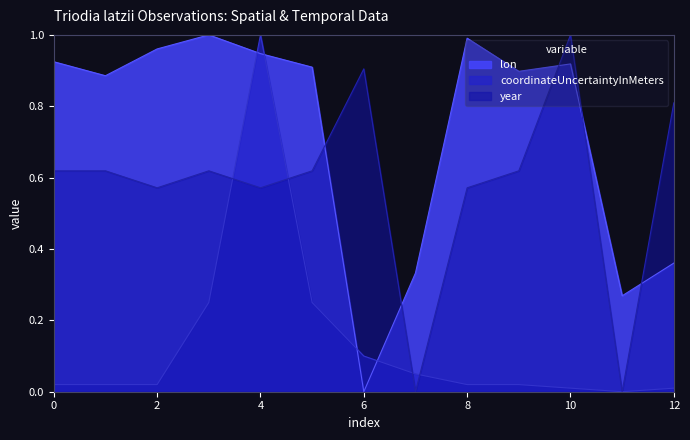

At which label does lon reach its minimum?

6